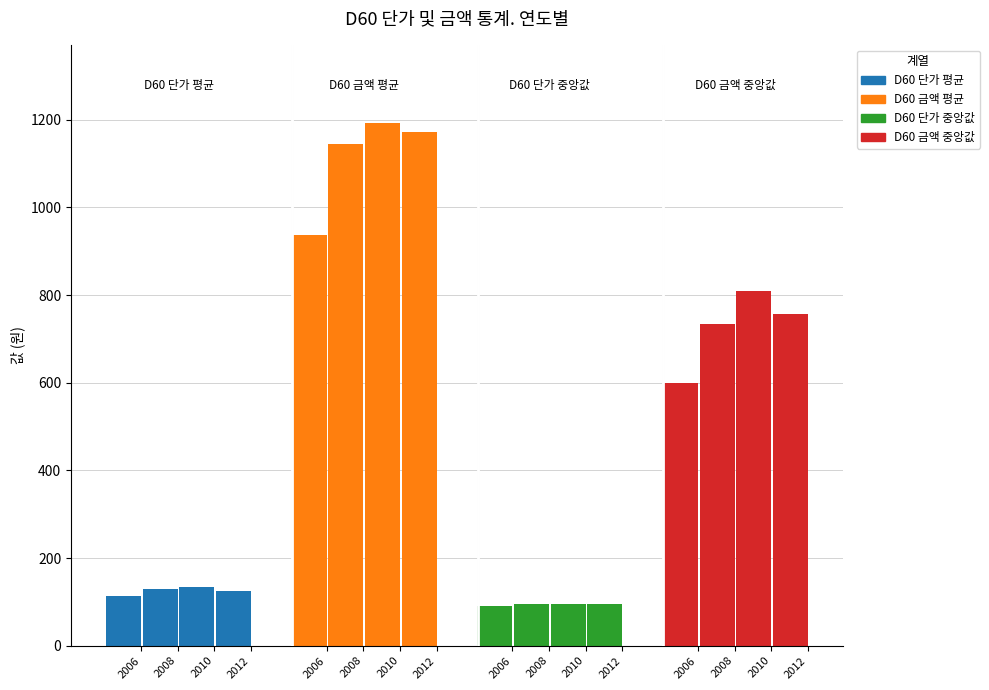

How many D60 단가 중앙값 values are between 95 and 96?

3